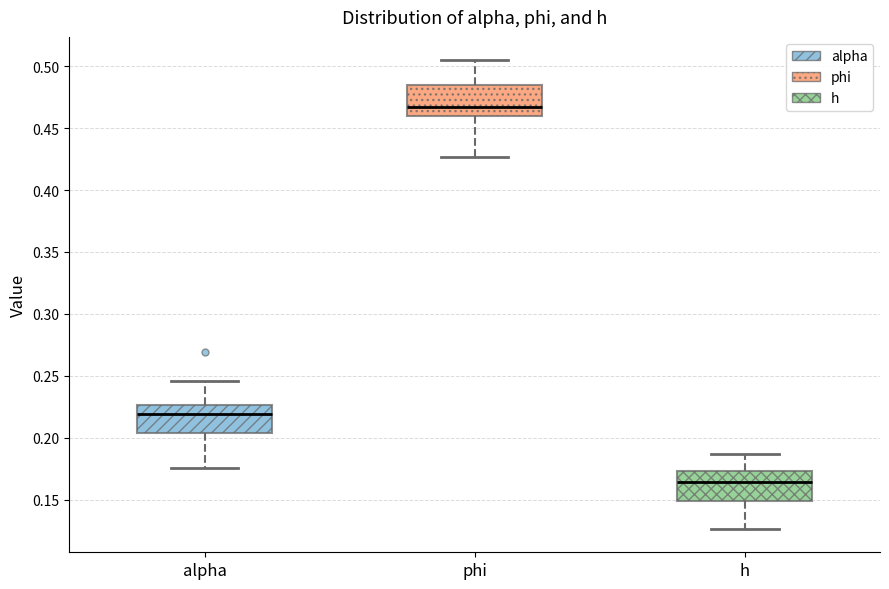

Which box's median line is the highest?

phi